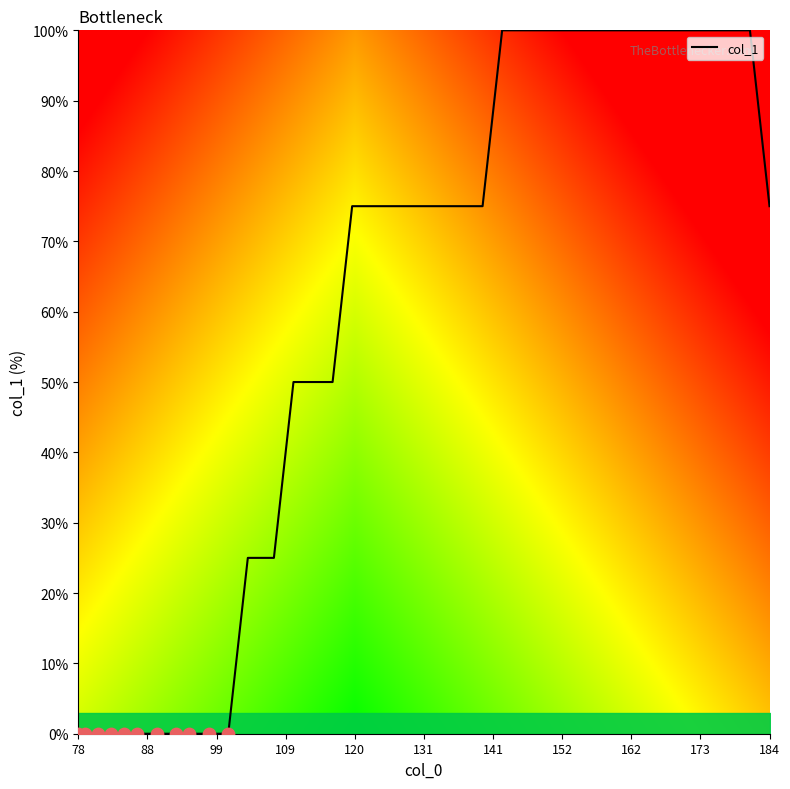

What is the greatest value displayed?

100.0